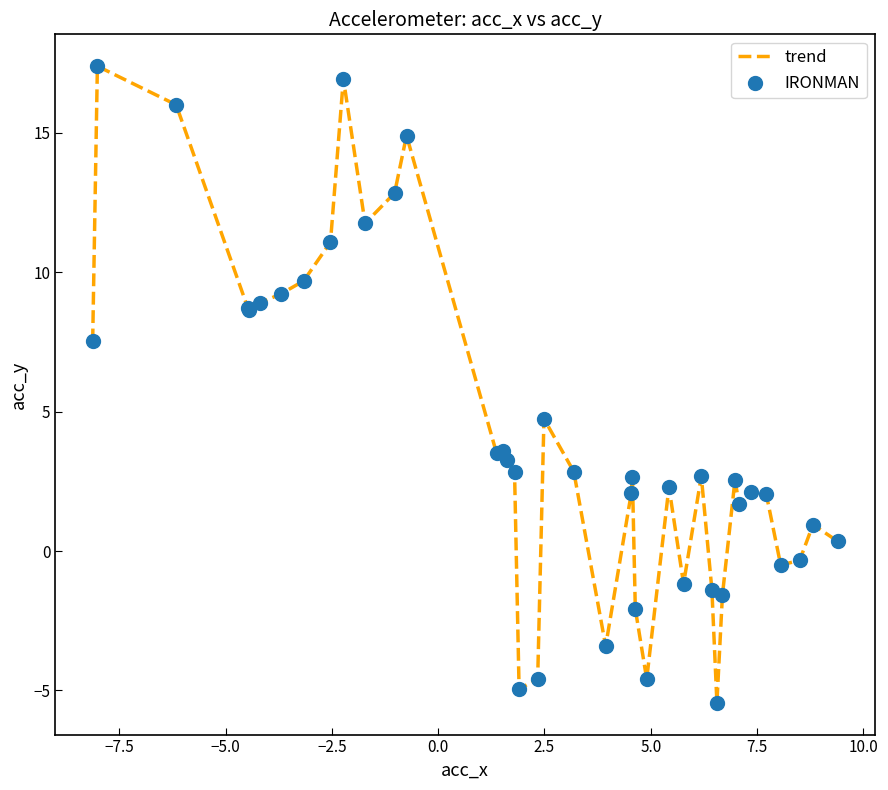

What is the difference between the maximum and minimum values?

22.8